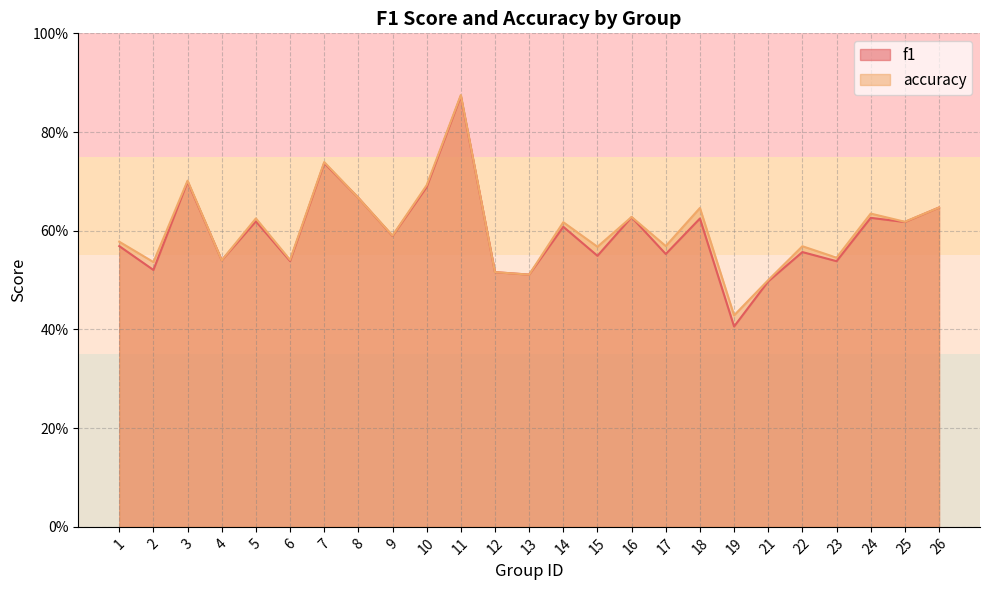

Between 1 and 21, which series saw the biggest shift?

accuracy